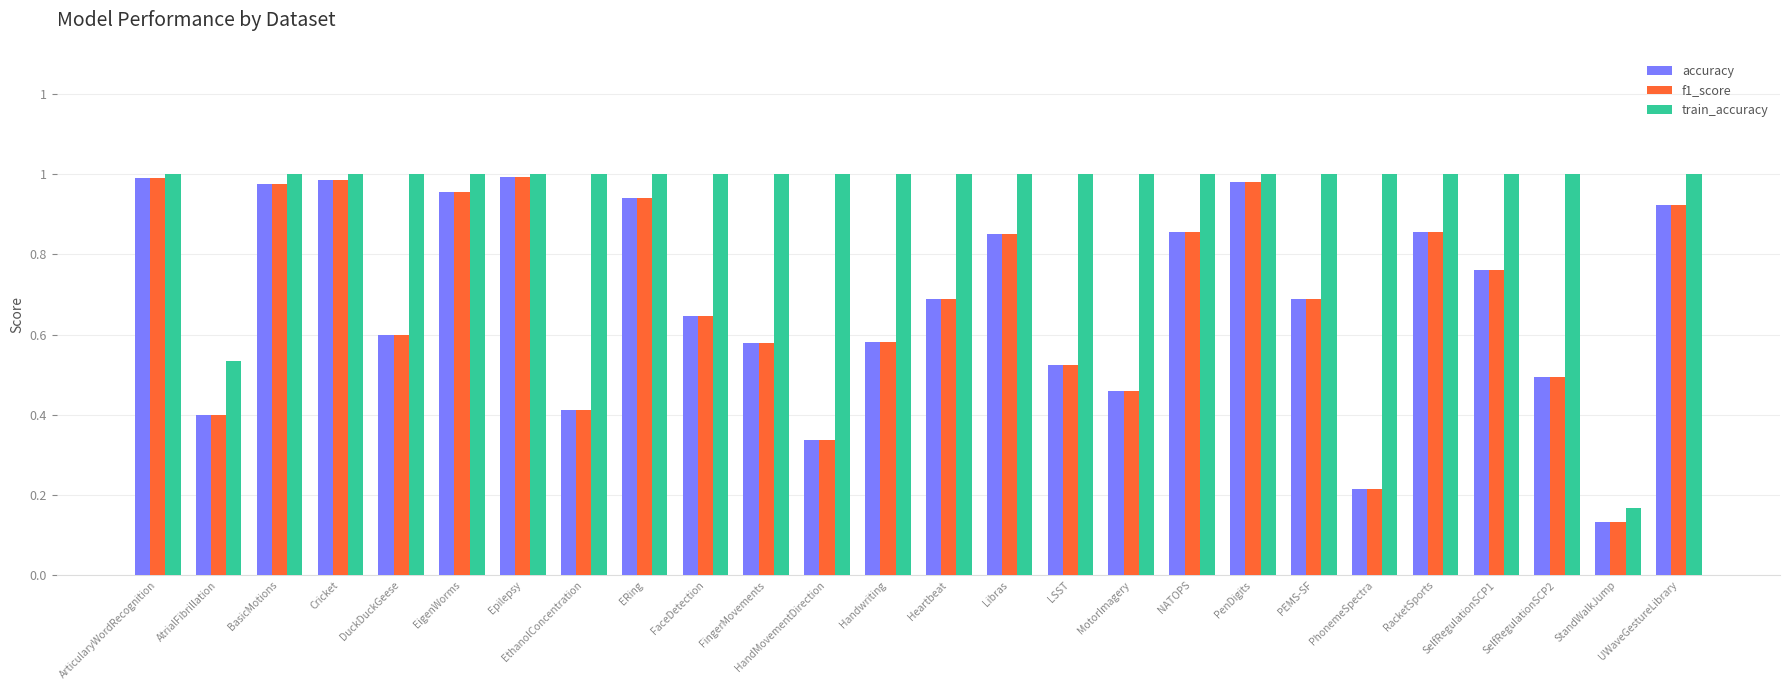

Reading left to right, list all the values displayed in this chart.

accuracy: ArticularyWordRecognition=1.0	AtrialFibrillation=0.4	BasicMotions=1.0	Cricket=1.0	DuckDuckGeese=0.6	EigenWorms=1.0	Epilepsy=1.0	EthanolConcentration=0.4	ERing=0.9	FaceDetection=0.6	FingerMovements=0.6	HandMovementDirection=0.3	Handwriting=0.6	Heartbeat=0.7	Libras=0.9	LSST=0.5	MotorImagery=0.5	NATOPS=0.9	PenDigits=1.0	PEMS-SF=0.7	PhonemeSpectra=0.2	RacketSports=0.9	SelfRegulationSCP1=0.8	SelfRegulationSCP2=0.5	StandWalkJump=0.1	UWaveGestureLibrary=0.9
f1_score: ArticularyWordRecognition=1.0	AtrialFibrillation=0.4	BasicMotions=1.0	Cricket=1.0	DuckDuckGeese=0.6	EigenWorms=1.0	Epilepsy=1.0	EthanolConcentration=0.4	ERing=0.9	FaceDetection=0.6	FingerMovements=0.6	HandMovementDirection=0.3	Handwriting=0.6	Heartbeat=0.7	Libras=0.8	LSST=0.5	MotorImagery=0.5	NATOPS=0.9	PenDigits=1.0	PEMS-SF=0.7	PhonemeSpectra=0.2	RacketSports=0.9	SelfRegulationSCP1=0.8	SelfRegulationSCP2=0.5	StandWalkJump=0.1	UWaveGestureLibrary=0.9
train_accuracy: ArticularyWordRecognition=1.0	AtrialFibrillation=0.5	BasicMotions=1.0	Cricket=1.0	DuckDuckGeese=1.0	EigenWorms=1.0	Epilepsy=1.0	EthanolConcentration=1.0	ERing=1.0	FaceDetection=1.0	FingerMovements=1.0	HandMovementDirection=1.0	Handwriting=1.0	Heartbeat=1.0	Libras=1.0	LSST=1.0	MotorImagery=1.0	NATOPS=1.0	PenDigits=1.0	PEMS-SF=1.0	PhonemeSpectra=1.0	RacketSports=1.0	SelfRegulationSCP1=1.0	SelfRegulationSCP2=1.0	StandWalkJump=0.2	UWaveGestureLibrary=1.0